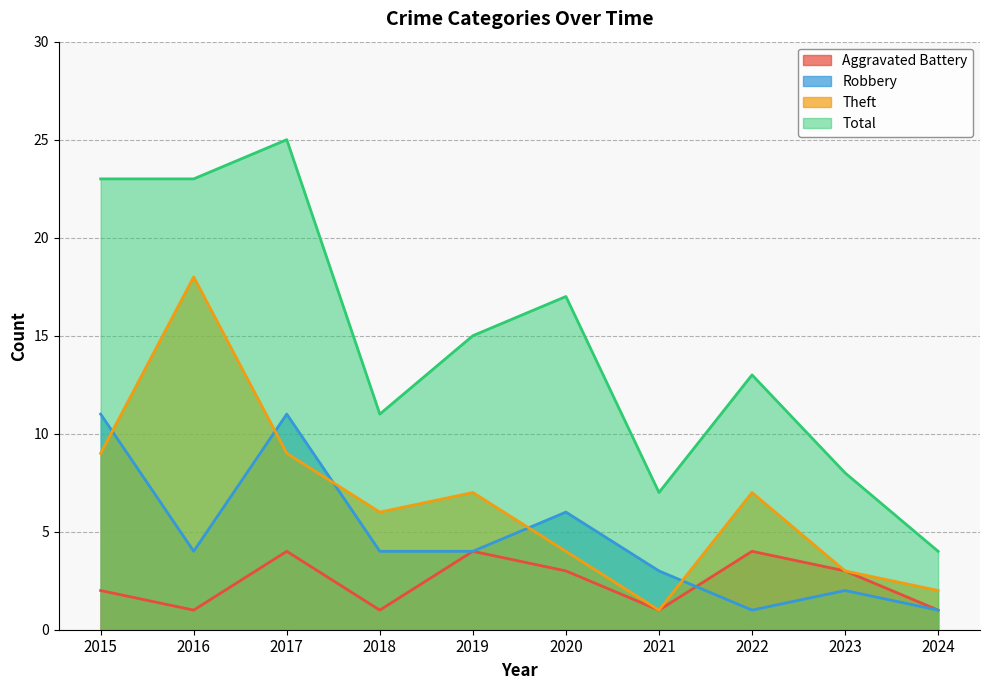

True or false: Total and Theft intersect in this chart.

False